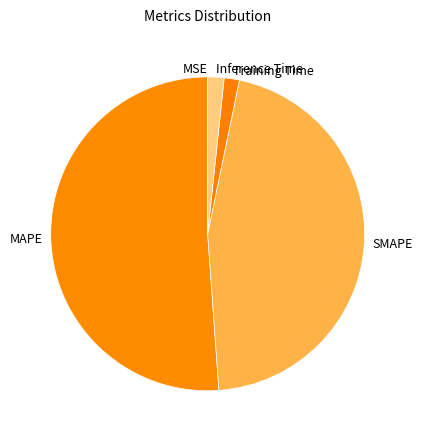

Between MAPE and SMAPE, which is larger?

MAPE